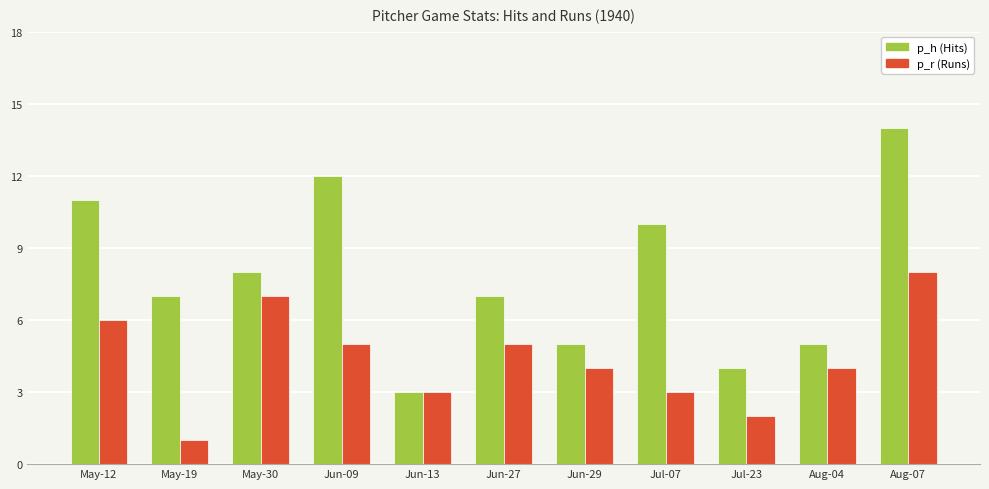

Reading right to left, list all the values displayed in this chart.

p_h: Aug-07=14	Aug-04=5	Jul-23=4	Jul-07=10	Jun-29=5	Jun-27=7	Jun-13=3	Jun-09=12	May-30=8	May-19=7	May-12=11
p_r: Aug-07=8	Aug-04=4	Jul-23=2	Jul-07=3	Jun-29=4	Jun-27=5	Jun-13=3	Jun-09=5	May-30=7	May-19=1	May-12=6